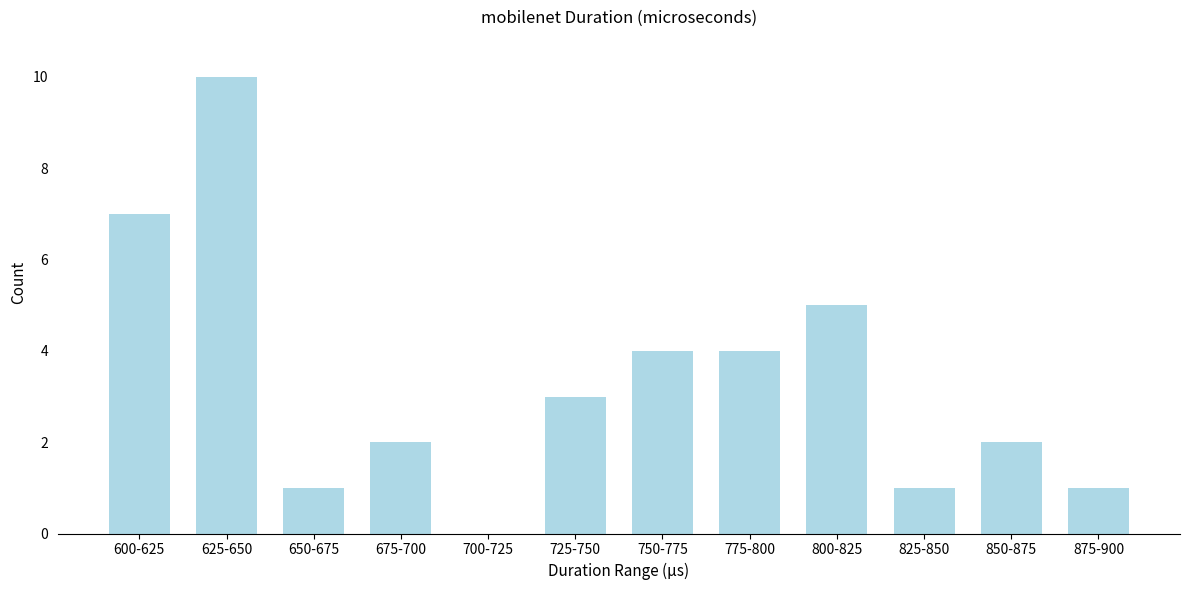

Reading left to right, transcribe all the data shown in this chart.

600-625=7	625-650=10	650-675=1	675-700=2	700-725=0	725-750=3	750-775=4	775-800=4	800-825=5	825-850=1	850-875=2	875-900=1